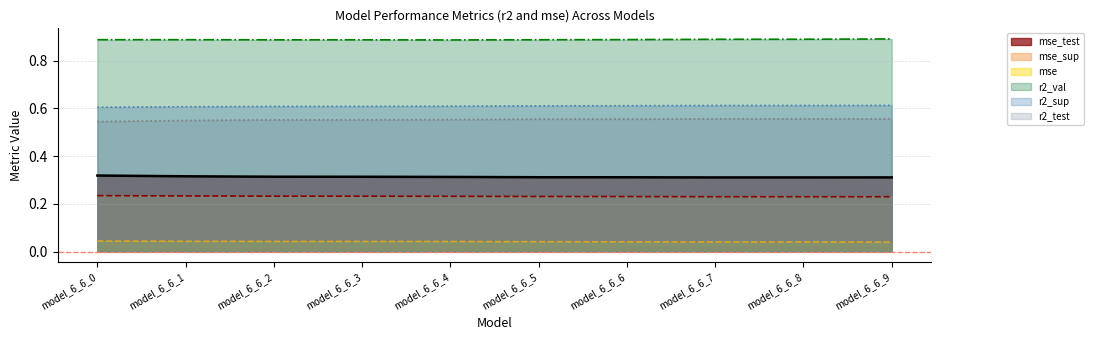

What is the sum of all r2_val line values?

8.9